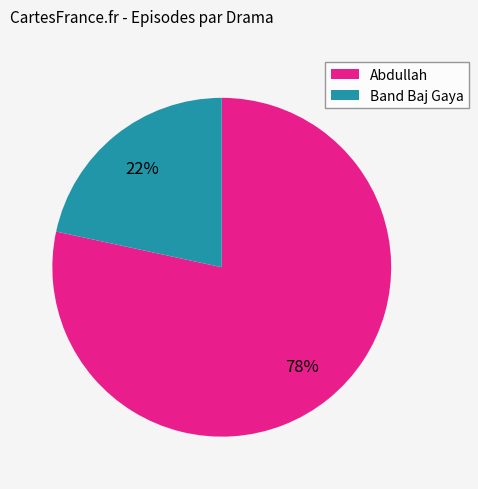

Does any single category account for the majority?

Yes